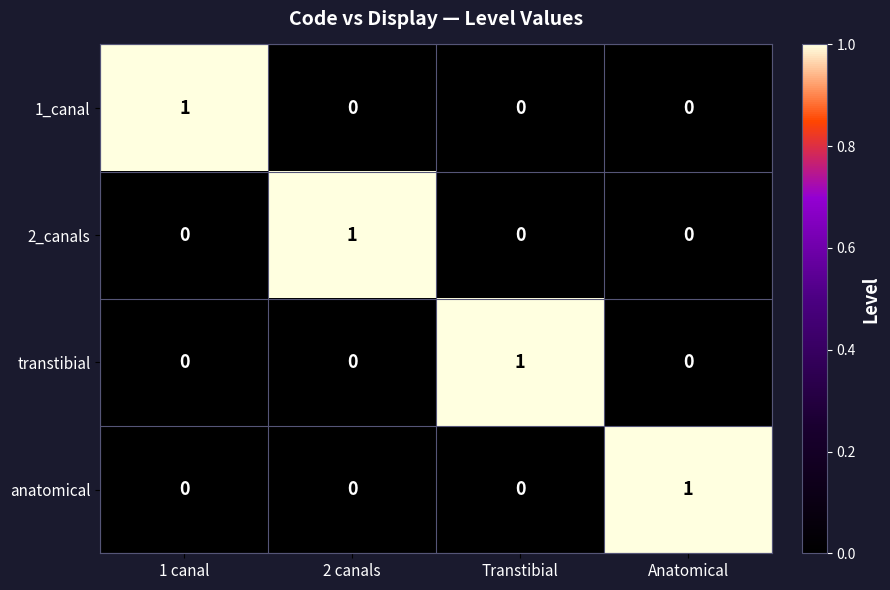

Is the value of transtibial at Anatomical greater than the value of 2_canals at 2 canals?

No